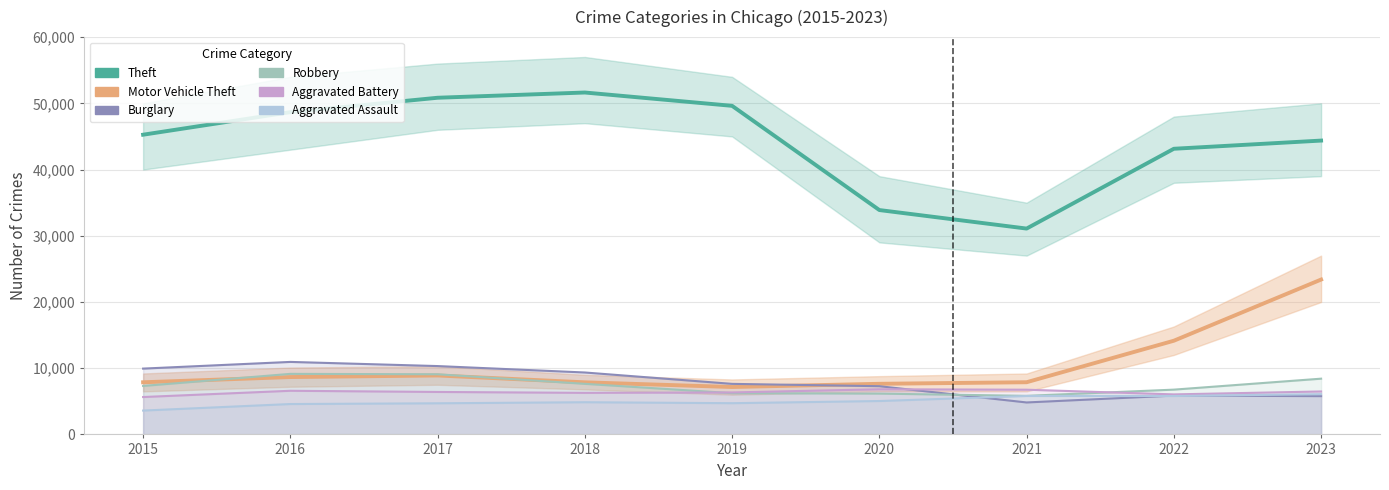

Where is the first local maximum for Motor Vehicle Theft?

2017